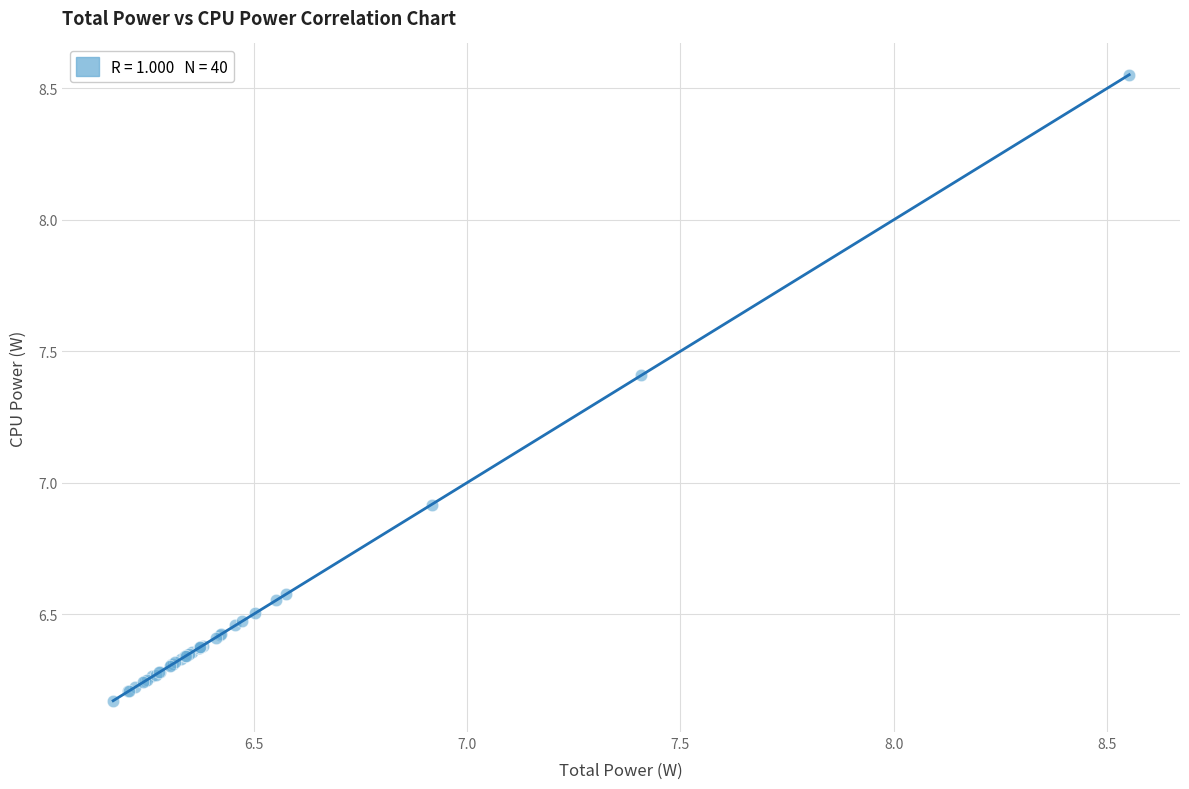

What Y value in the scatter plot is closest to 7?

6.9